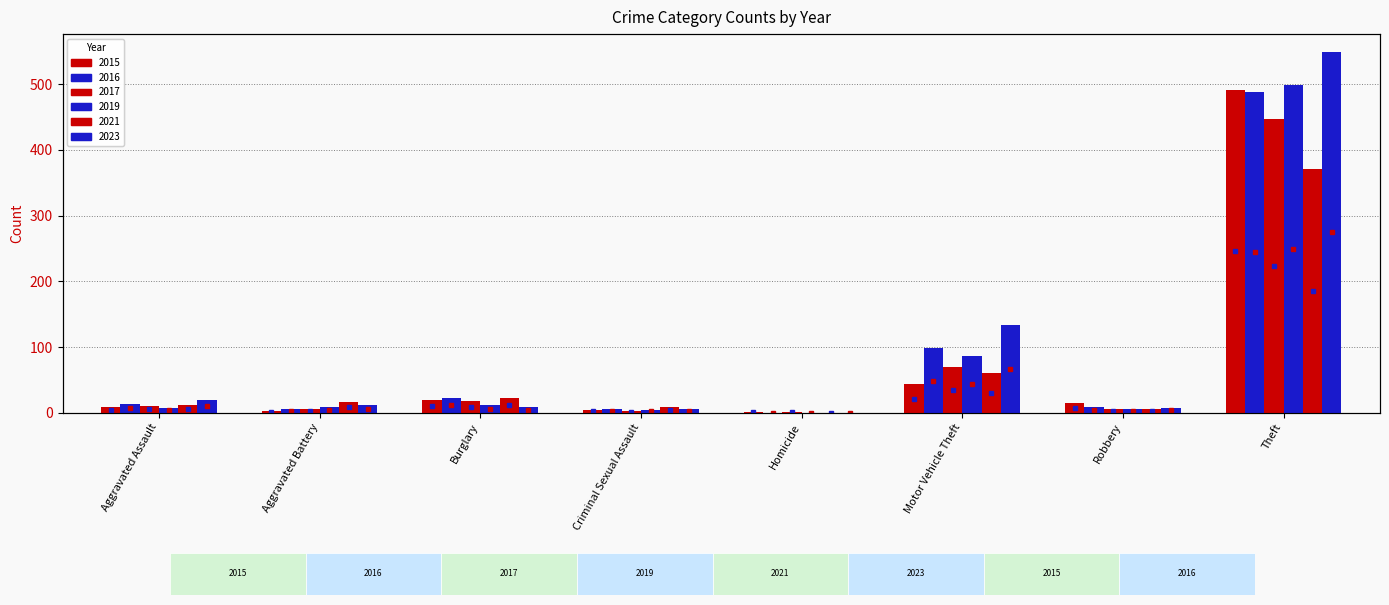

Where does the 2017 series first go above 10?

Burglary